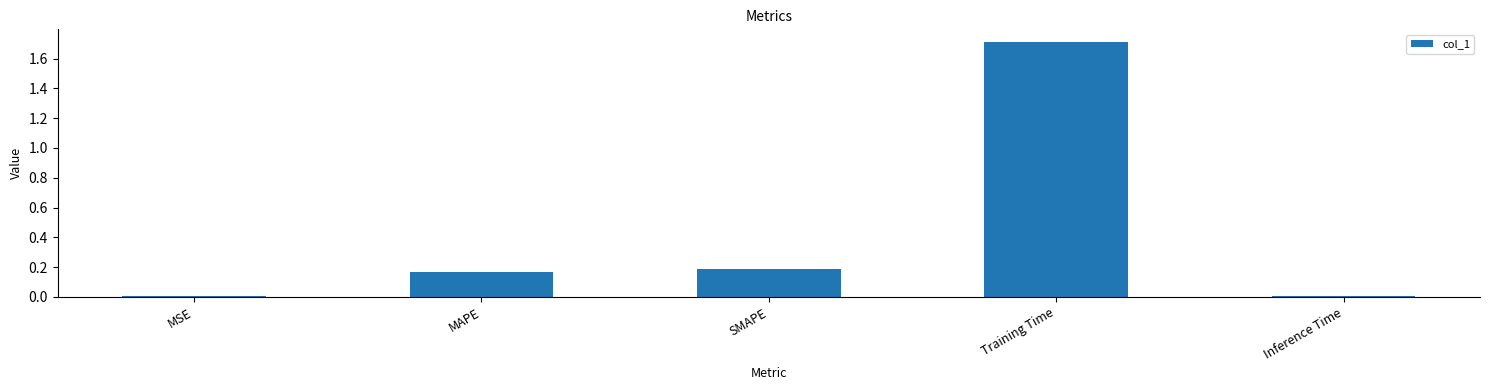

The chart shows a value of 0.2 at SMAPE. True or false?

True